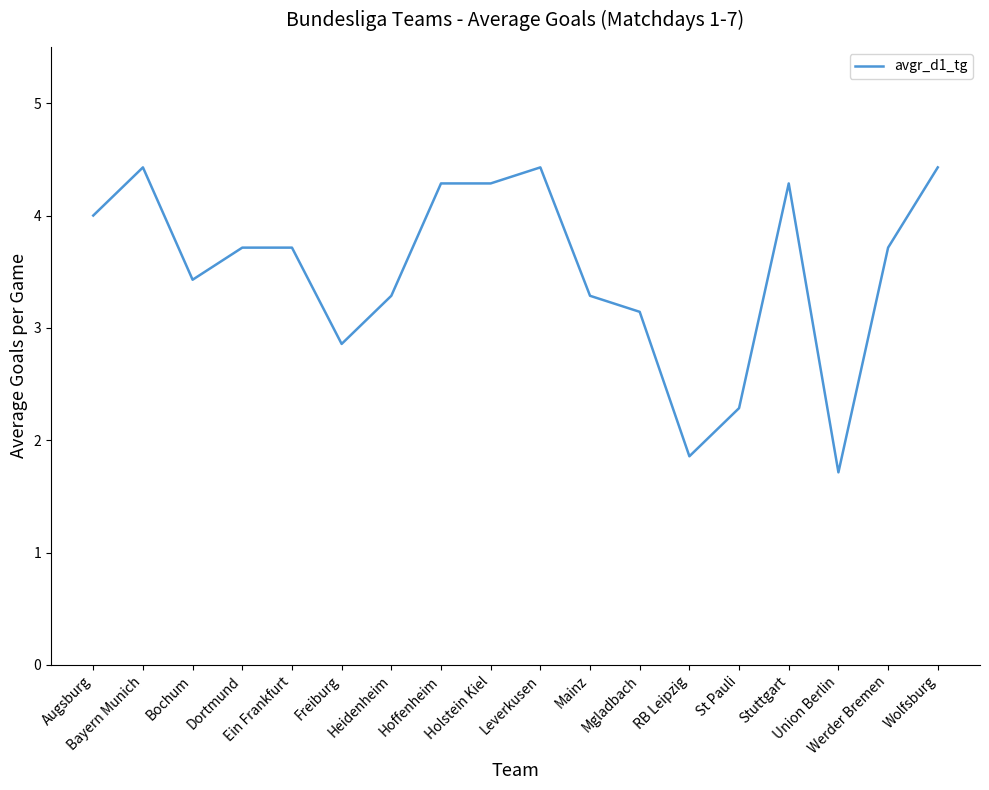

What is the maximum value shown in the chart?

4.4